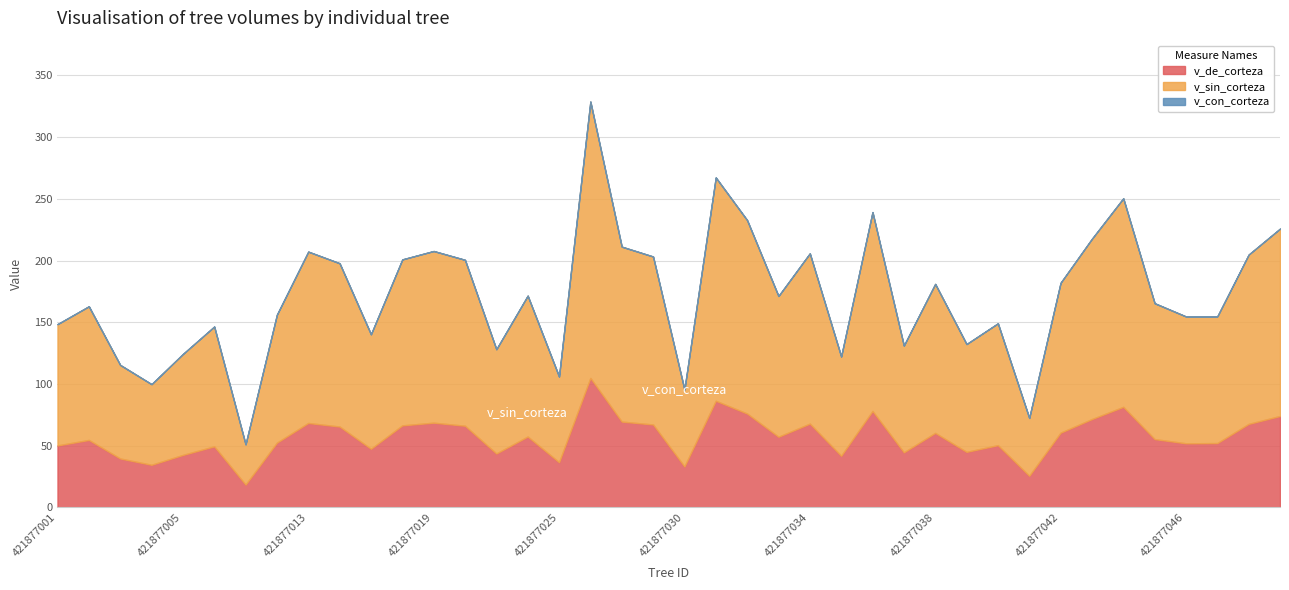

What is the value of the v_sin_corteza point at the 9th from the left?

138.8